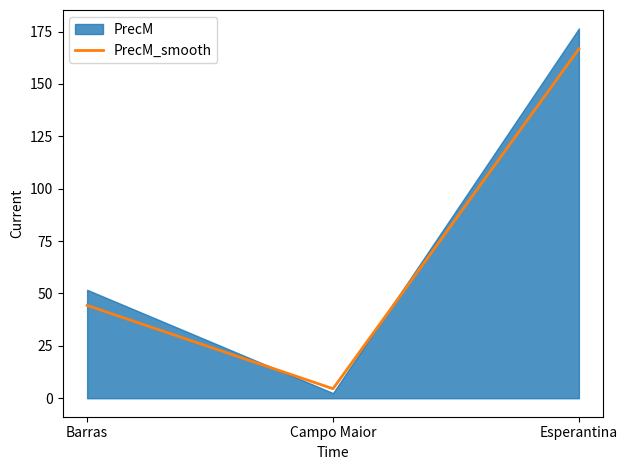

At which label is the value closest to 85?

Barras